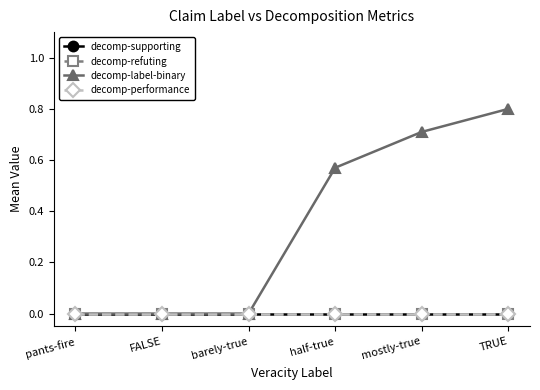

Reading left to right, transcribe all the data shown in this chart.

decomp-supporting: pants-fire=0.0	FALSE=0.0	barely-true=0.0	half-true=0.0	mostly-true=0.0	TRUE=0.0
decomp-refuting: pants-fire=0.0	FALSE=0.0	barely-true=0.0	half-true=0.0	mostly-true=0.0	TRUE=0.0
decomp-label-binary: pants-fire=0.0	FALSE=0.0	barely-true=0.0	half-true=0.6	mostly-true=0.7	TRUE=0.8
decomp-performance: pants-fire=0.0	FALSE=0.0	barely-true=0.0	half-true=0.0	mostly-true=0.0	TRUE=0.0